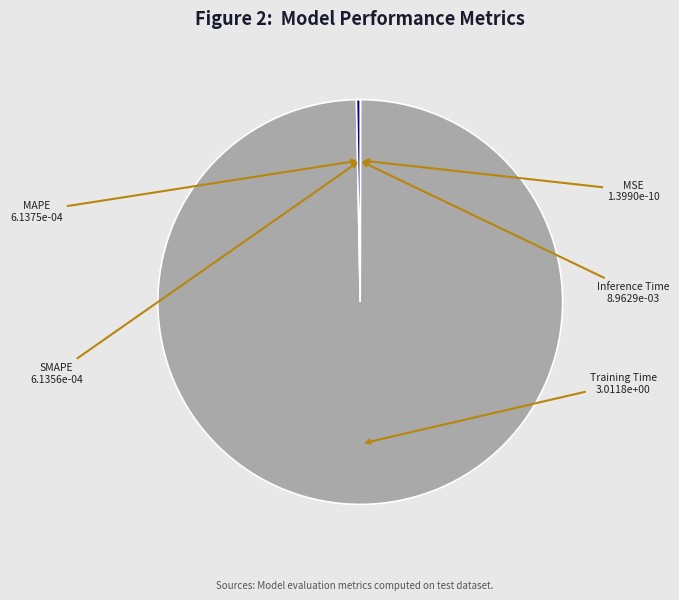

The Training Time slice represents 89% of the pie. True or false?

False